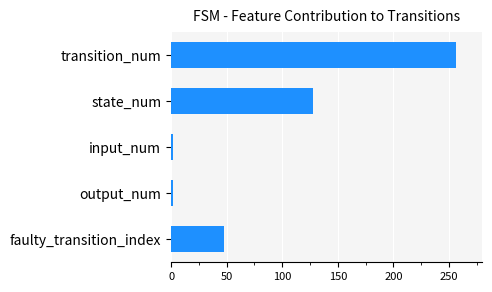

How many bars are there in total?

5